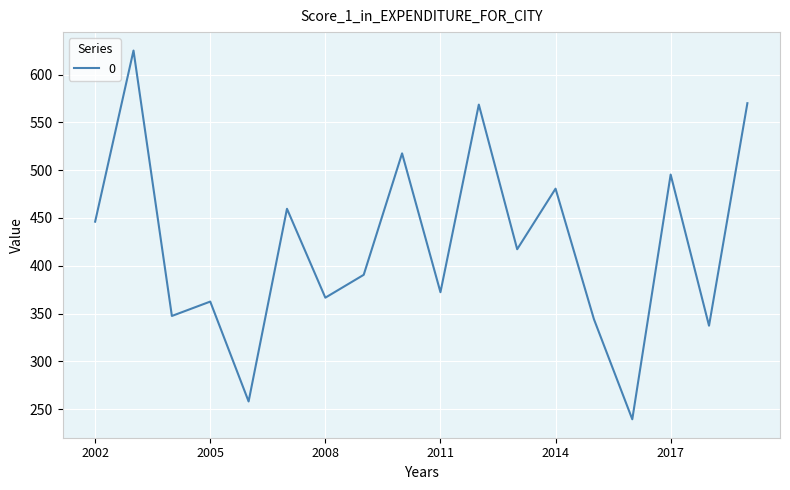

What is the difference between the maximum and minimum values?

385.8